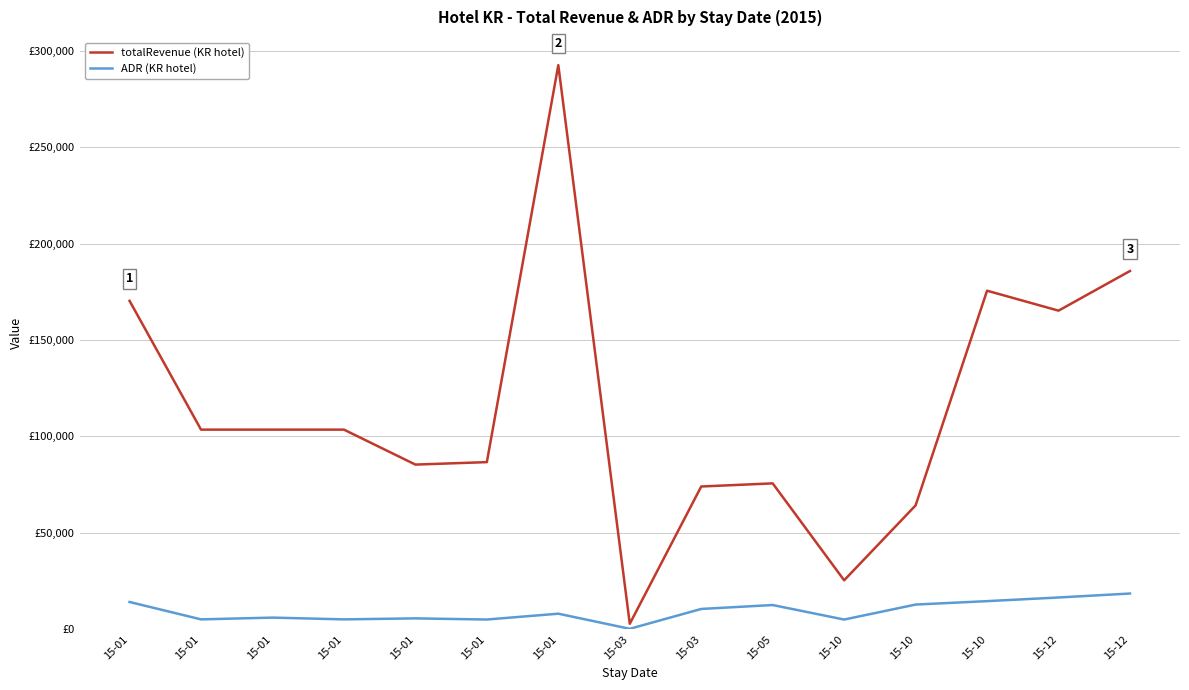

At which label does ADR (KR hotel) reach its peak?

15-12